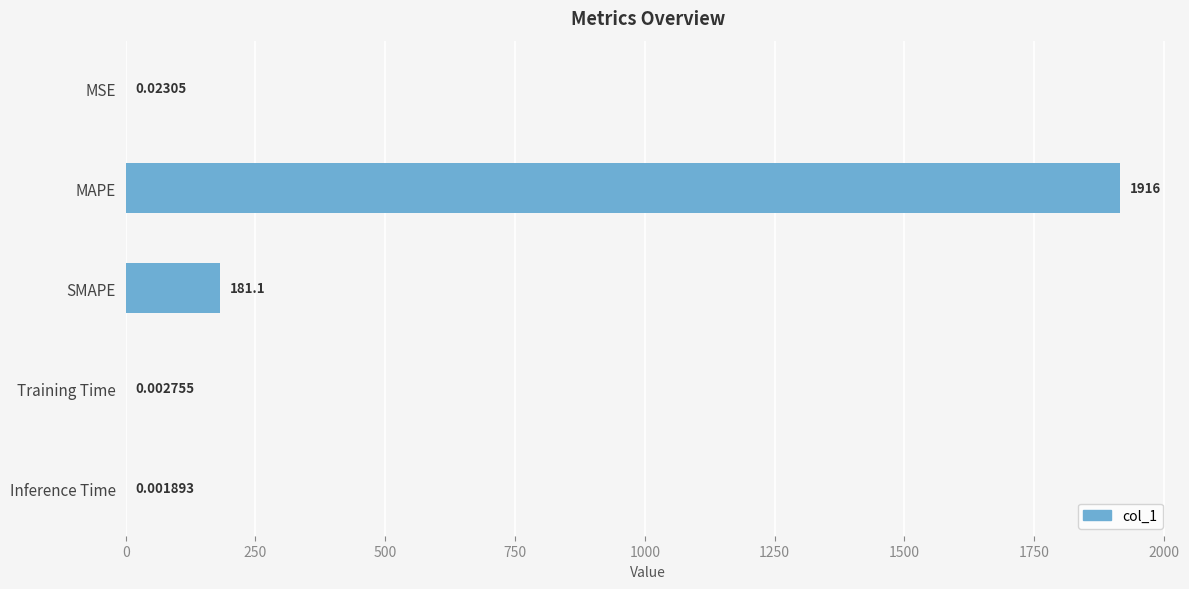

At which label is the value closest to 957?

SMAPE